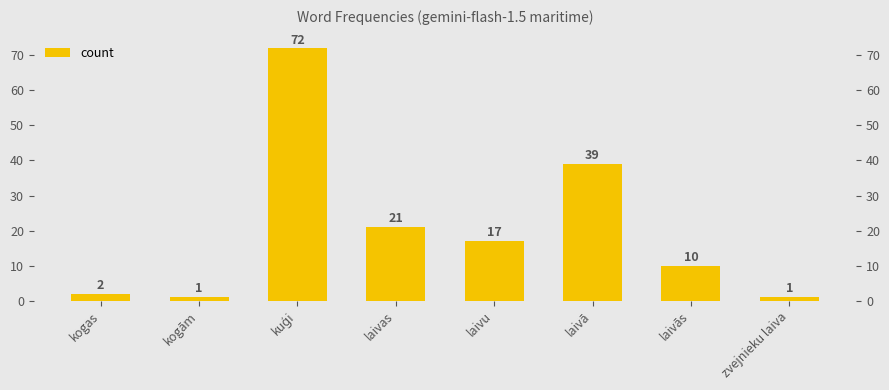

The value at laivās is 5. True or false?

False